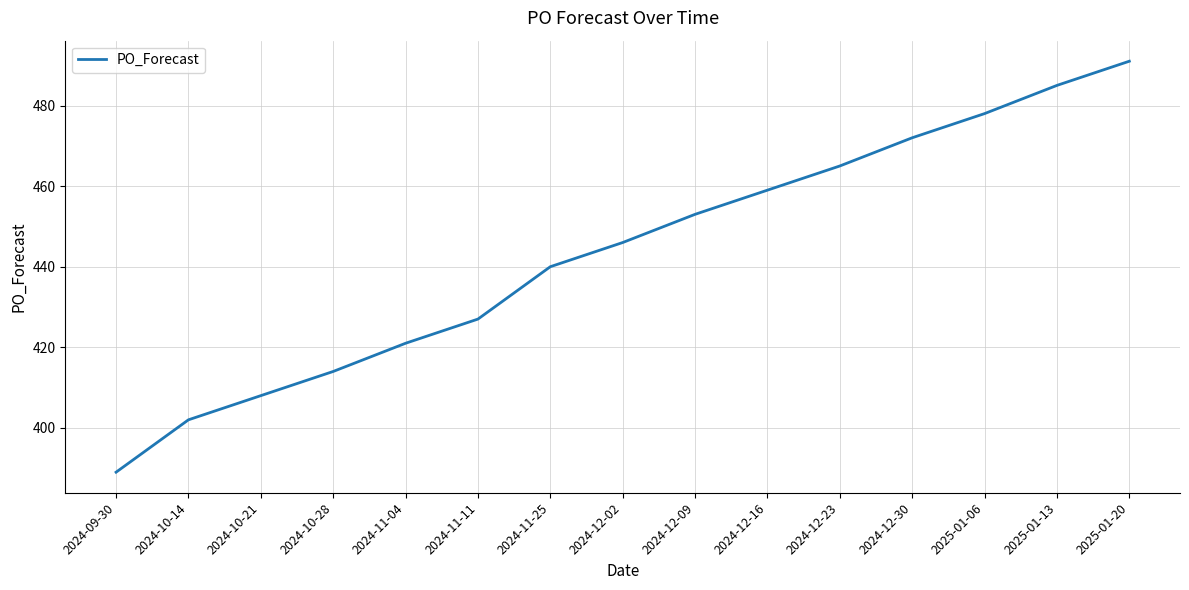

What is the difference between the second highest and second lowest values?

83